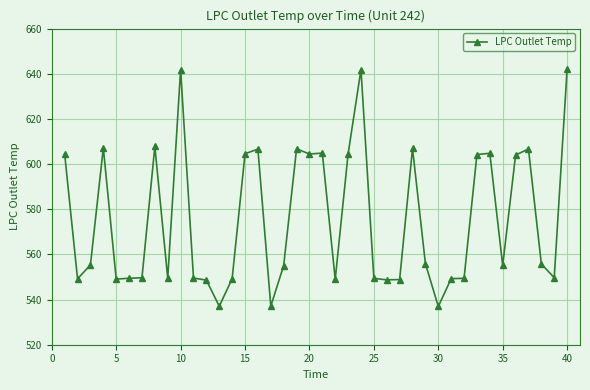

True or false: the data has more than 0 interior local peaks.

True